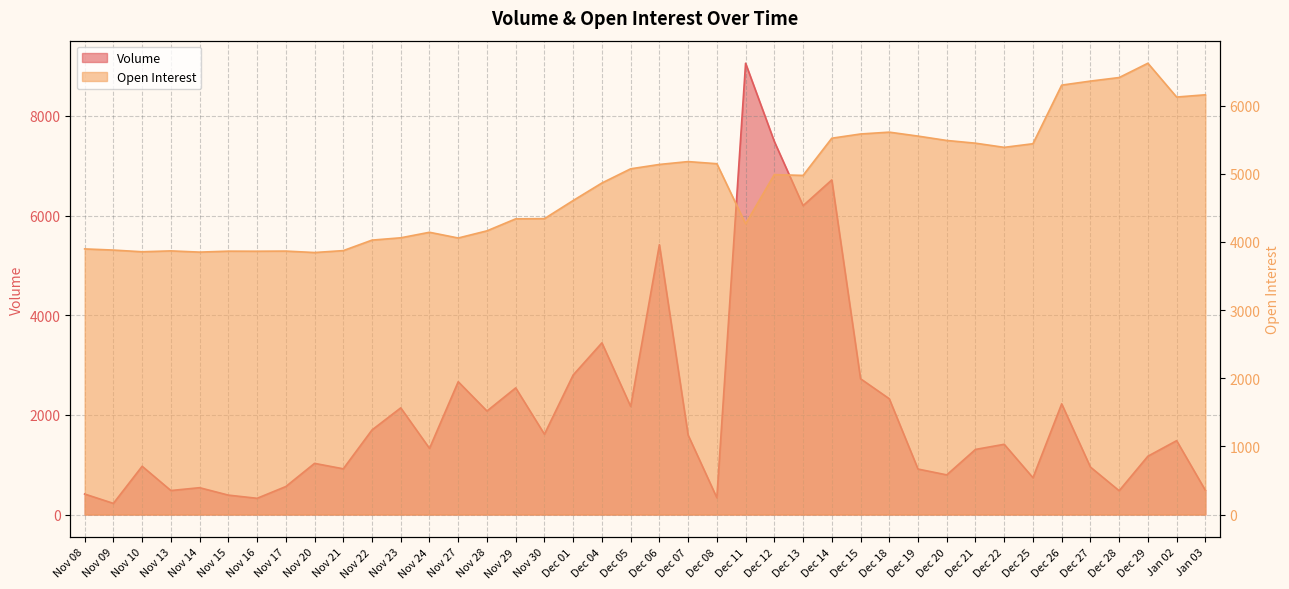

What is the difference between the Volume values at Dec 15 and Dec 05?

556